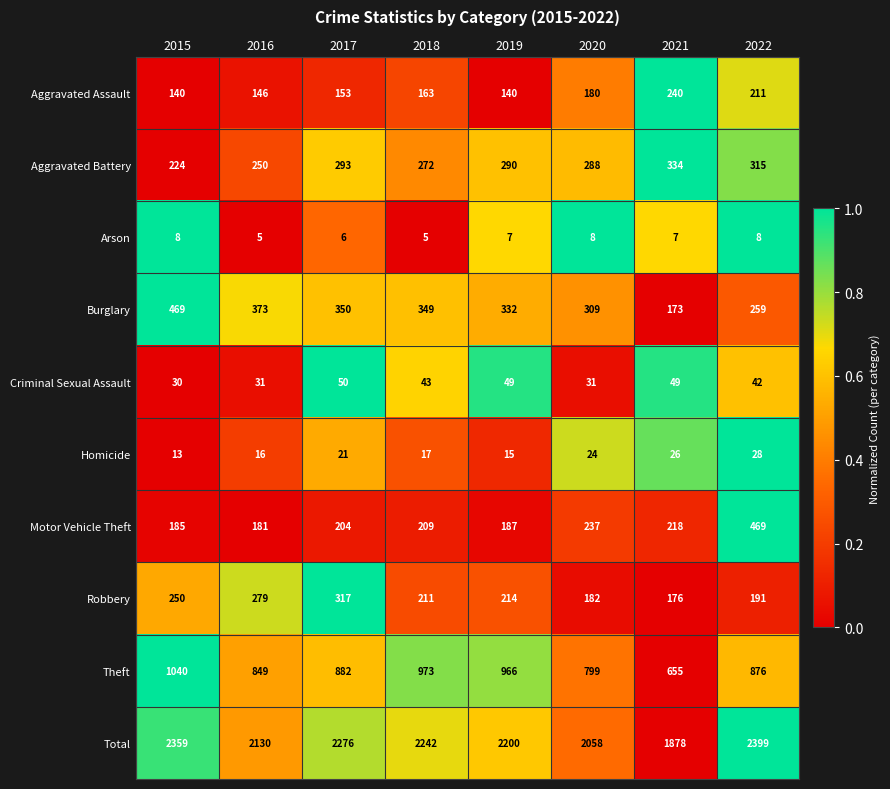

The Aggravated Battery series shows 522 at 2022. True or false?

False